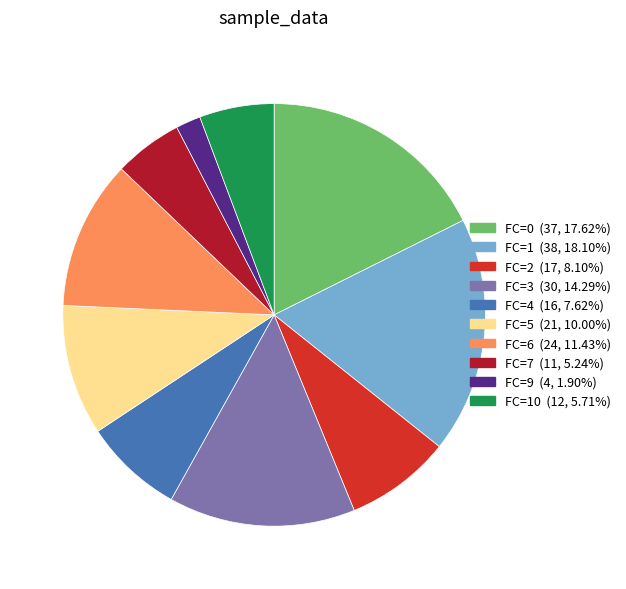

How many segments does this pie chart have?

10